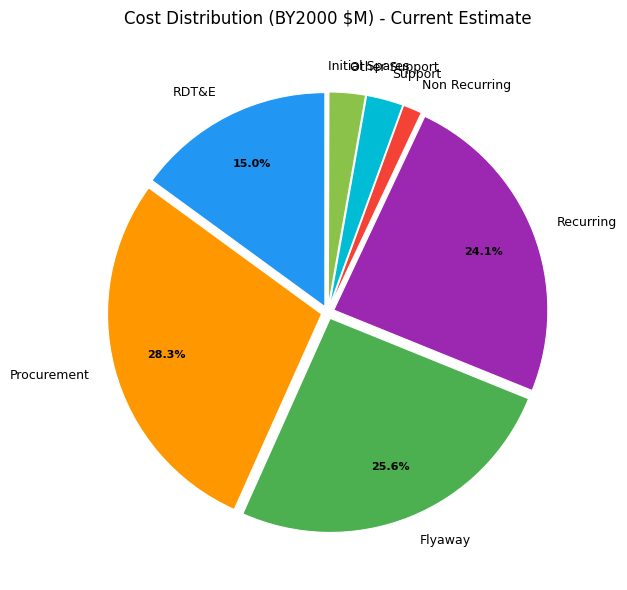

Is there any slice that represents more than half of the pie?

No